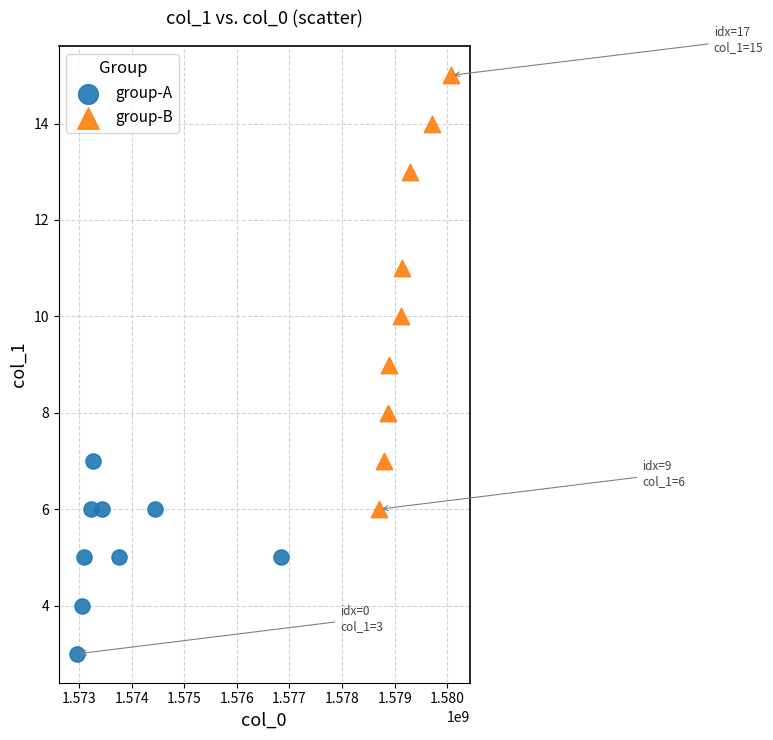

Which series contains the lowest Y value?

group-A